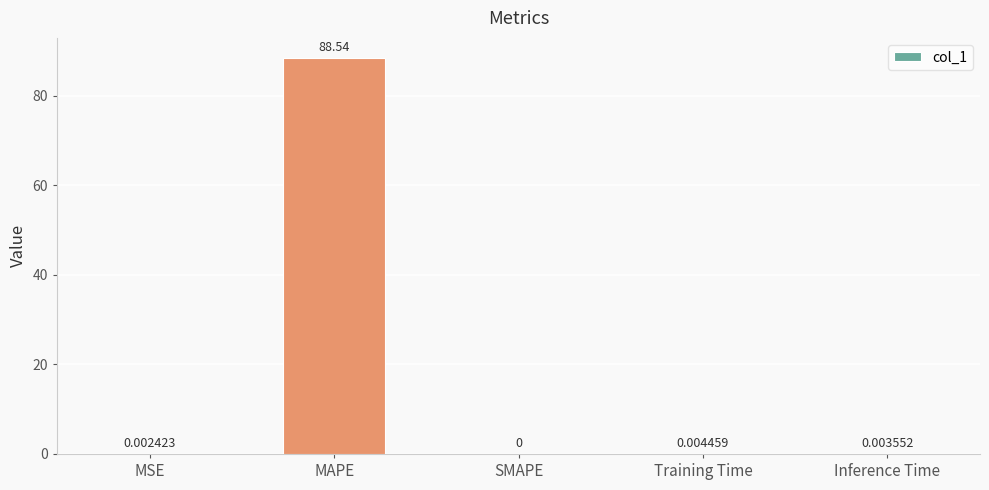

What is the sum of the values at MSE and MAPE?

88.5